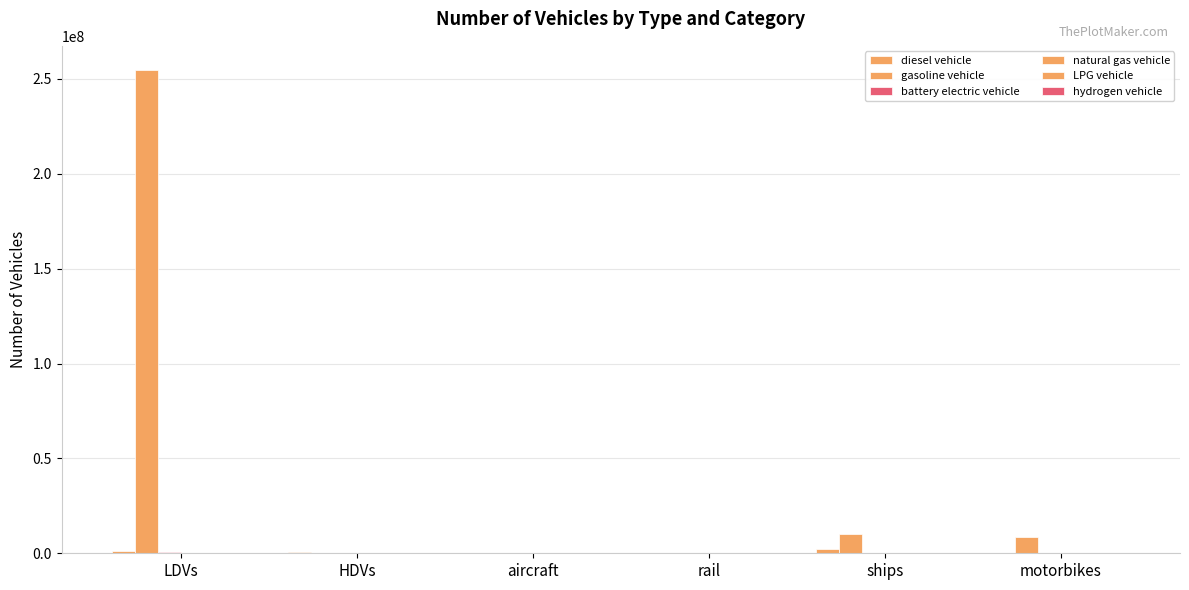

How many data points does each series have?

6